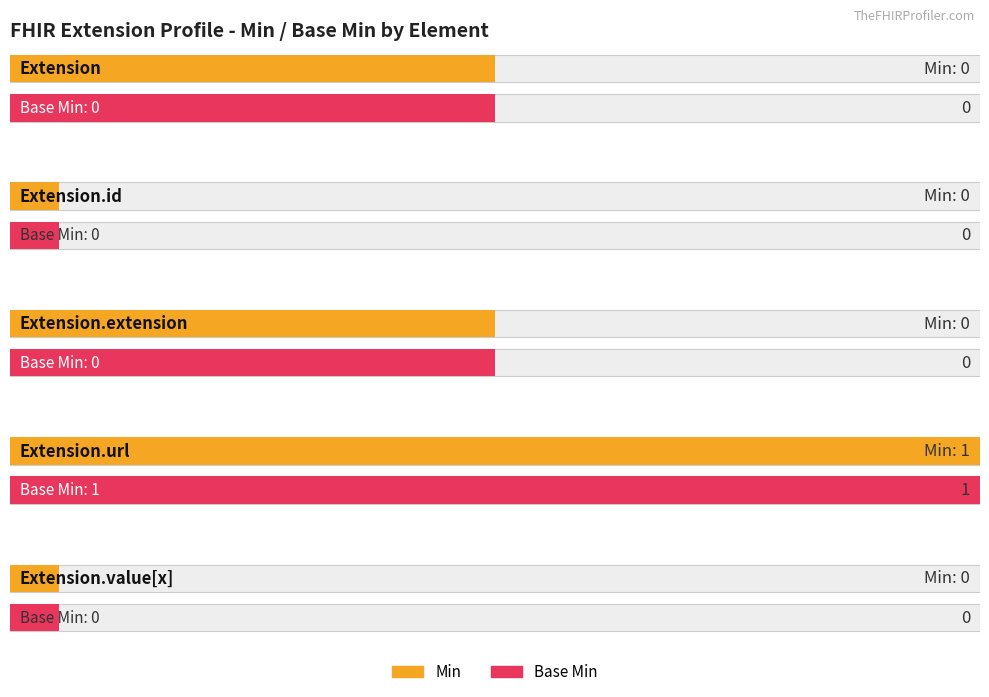

Reading left to right, list all the values displayed in this chart.

Min: Extension=0	Extension.id=0	Extension.extension=0	Extension.url=1	Extension.value[x]=0
Base Min: Extension=0	Extension.id=0	Extension.extension=0	Extension.url=1	Extension.value[x]=0